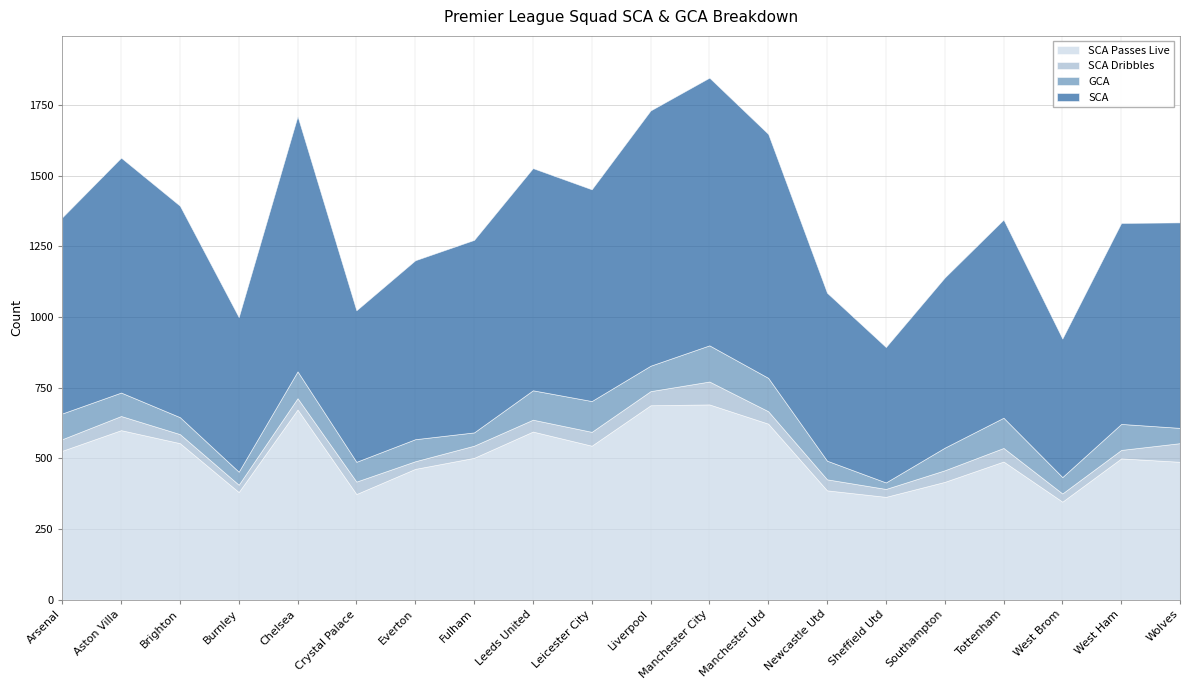

Does the chart display data point markers on the line(s)?

No